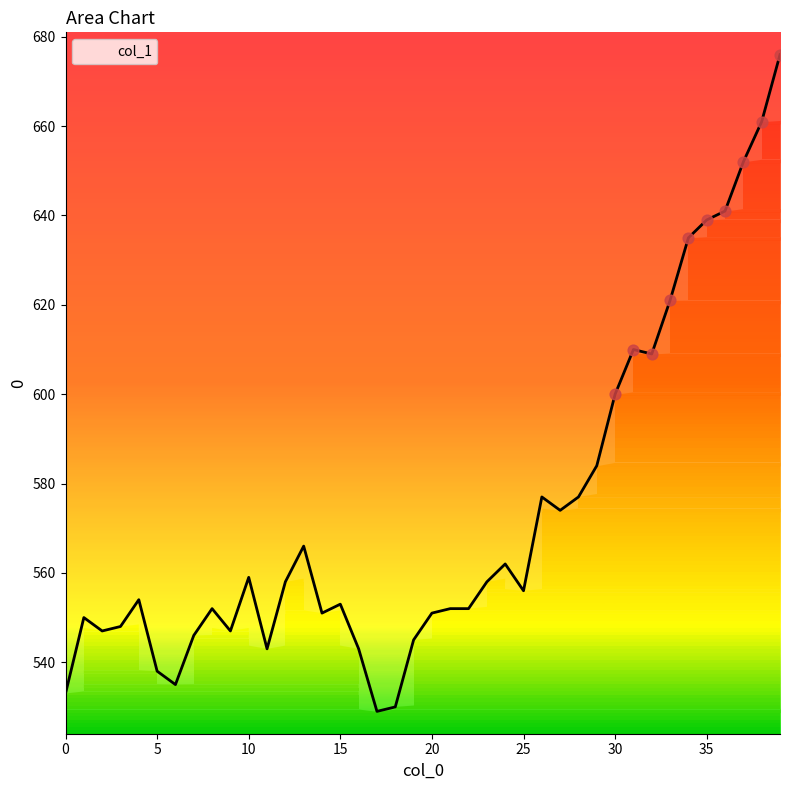

What is the difference between the maximum and minimum values?

147